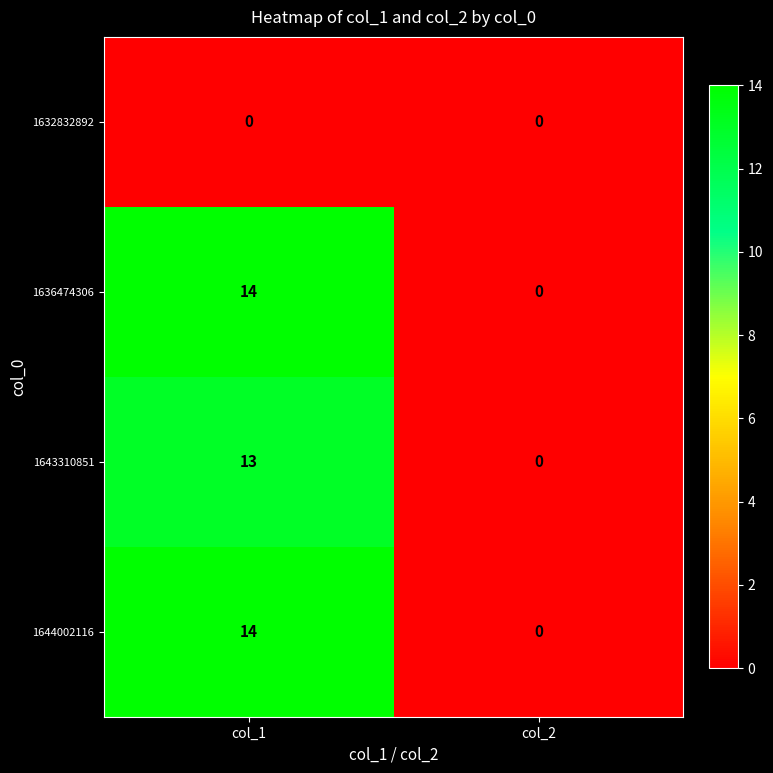

What is the average value of the 1644002116 series?

7